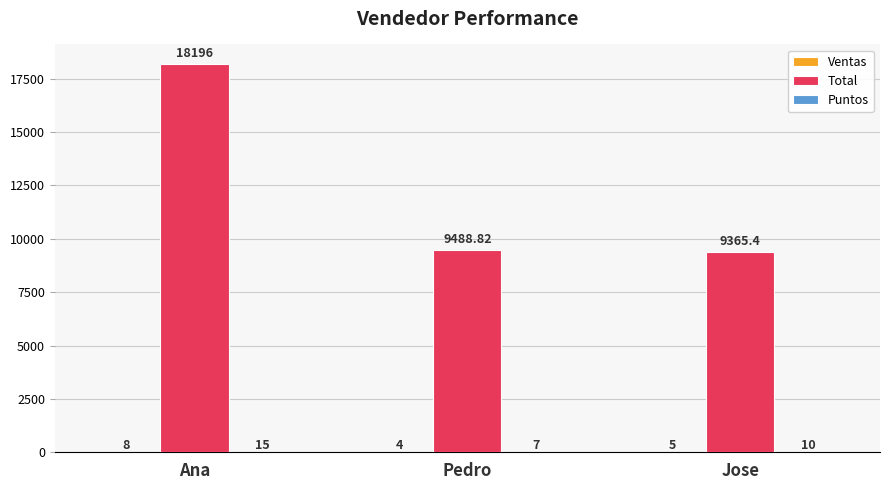

Which label corresponds to the largest value in the chart?

Ana